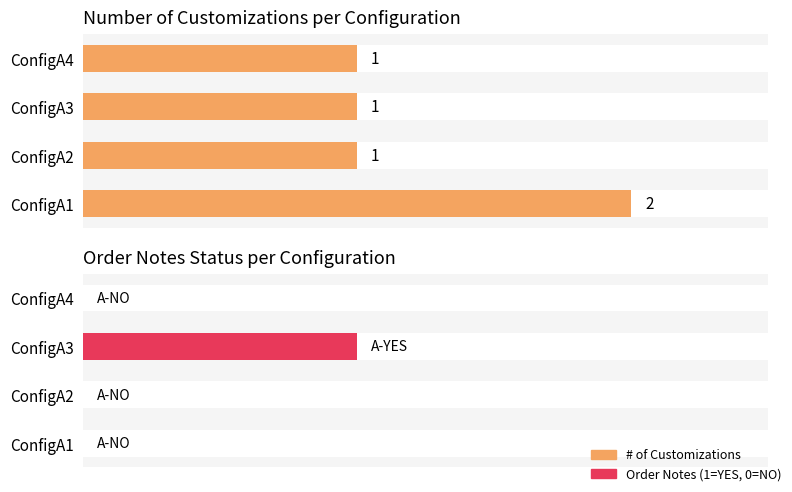

How many categories are shown in the chart?

4